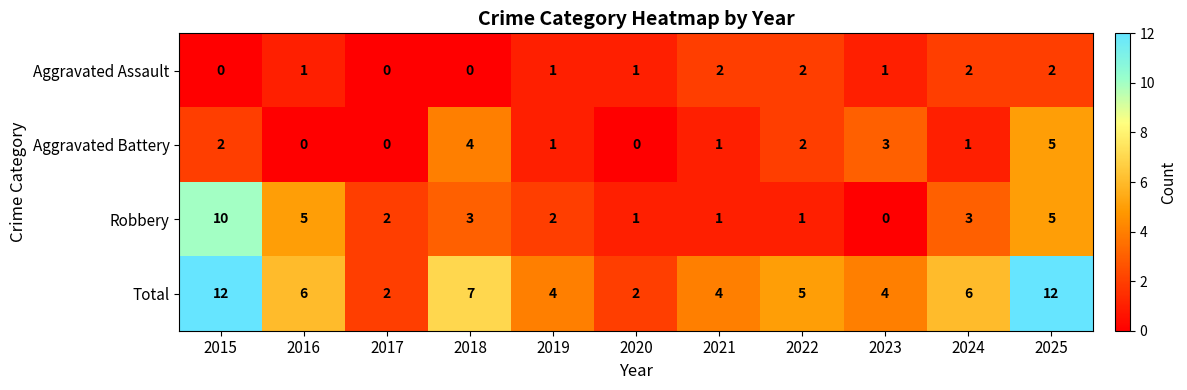

Count the Robbery values in the range 1 to 5.

9